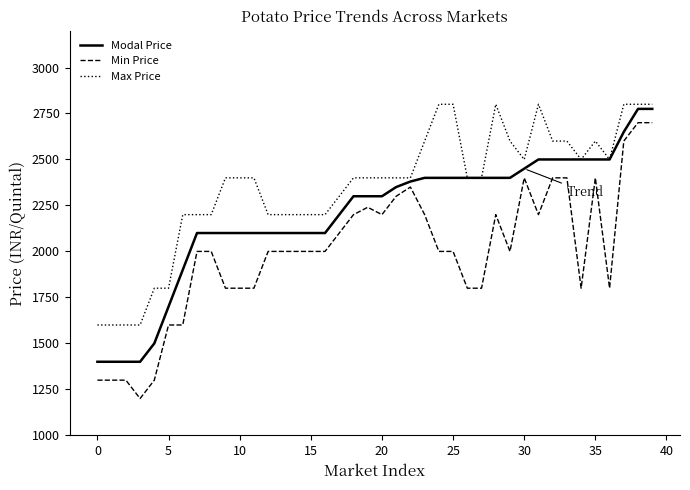

True or false: Min Price and Modal Price intersect in this chart.

False